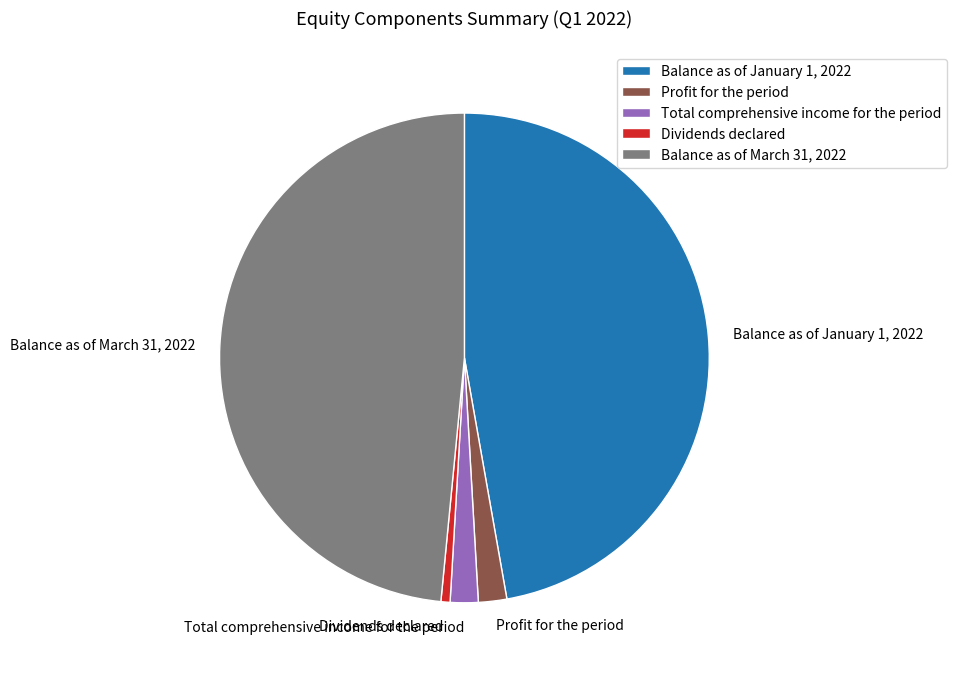

How many slices are in this pie chart?

5